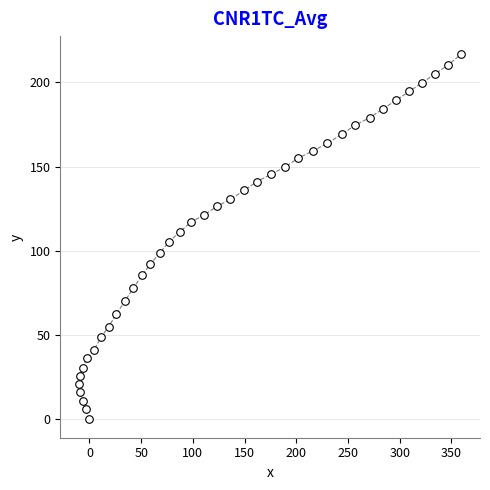

What is the range of Y values (max minus min)?

216.5